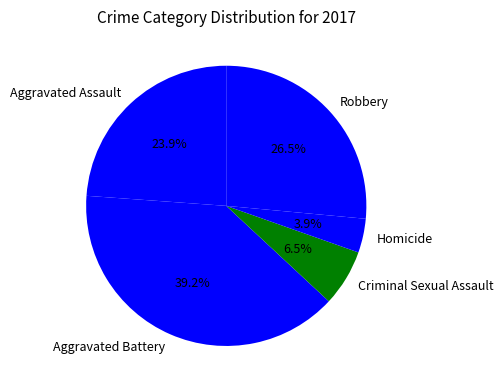

Is it true that Aggravated Assault is 24% of the pie?

True